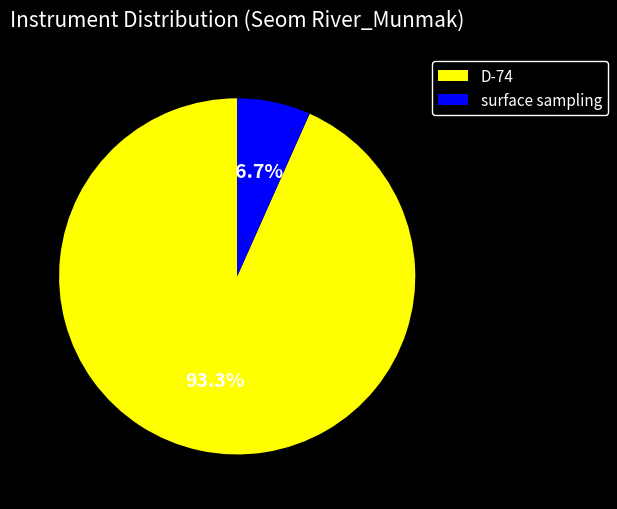

To the nearest percent, what percentage of the pie is surface sampling?

7%